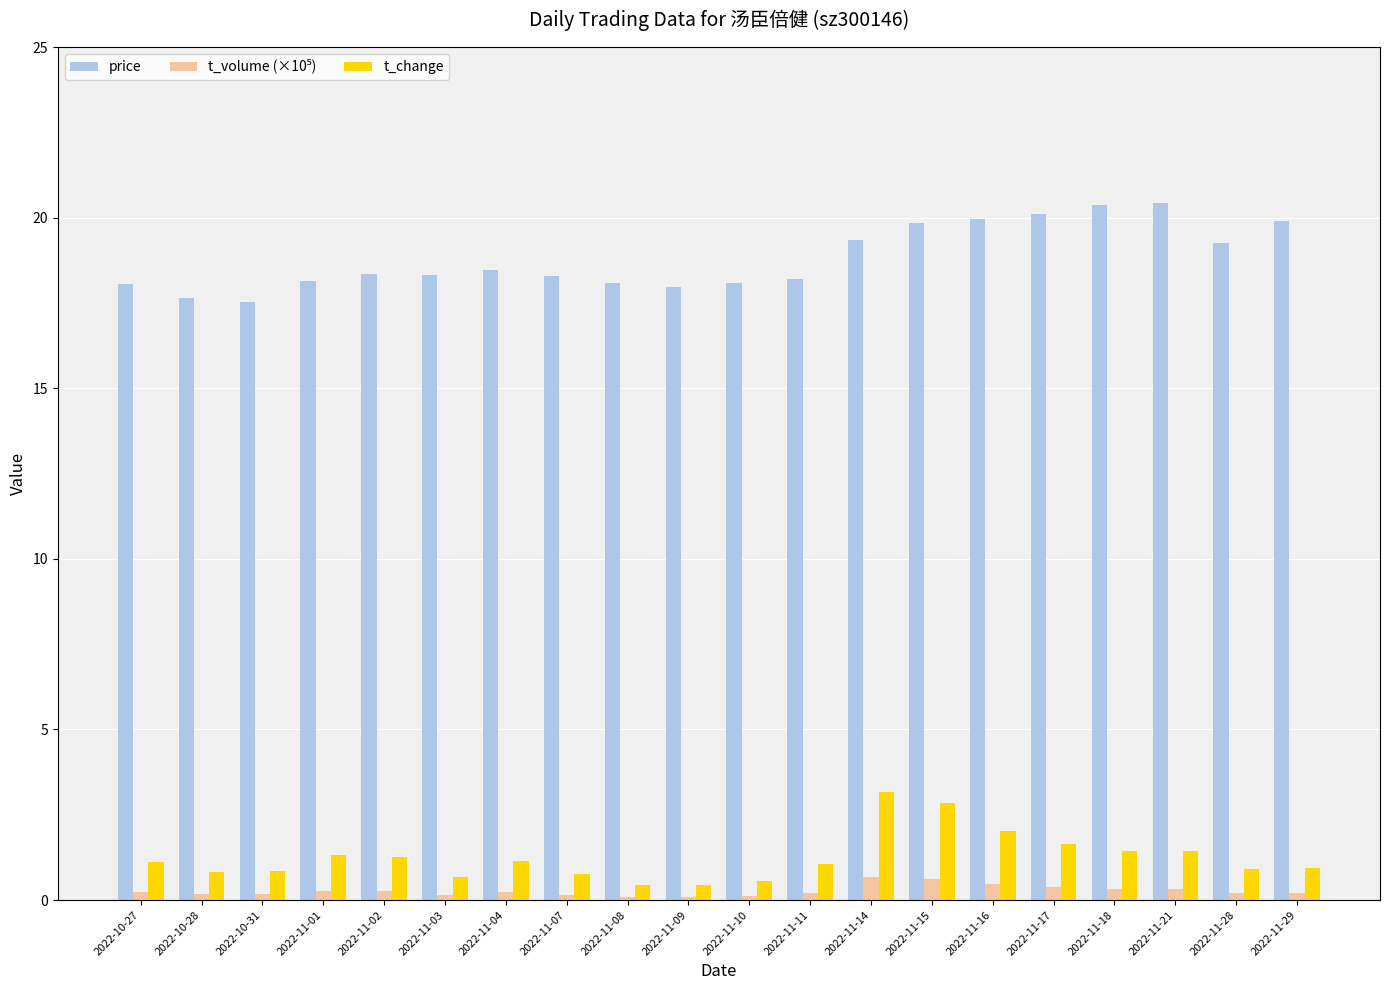

Which series has the largest total across all categories?

price